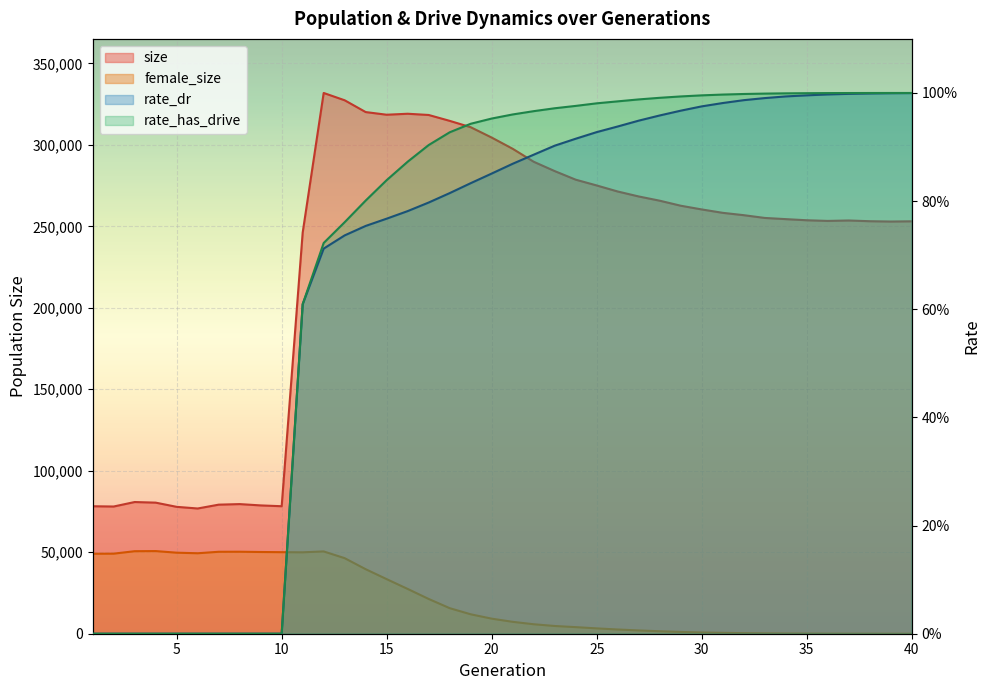

Reading left to right, list all the values displayed in this chart.

size: 1=78220.0	2=78057.0	3=80807.0	4=80436.0	5=77854.0	6=76846.0	7=79195.0	8=79541.0	9=78734.0	10=78237.0	11=246155.0	12=331814.0	13=327322.0	14=320093.0	15=318462.0	16=319063.0	17=318306.0	18=314703.0	19=310803.0	20=304448.0	21=297560.0	22=289607.0	23=283876.0	24=278608.0	25=275061.0	26=271353.0	27=268306.0	28=265708.0	29=262629.0	30=260347.0	31=258267.0	32=256829.0	33=255130.0	34=254401.0	35=253710.0	36=253301.0	37=253568.0	38=253118.0	39=252923.0	40=253063.0
female_size: 1=49076.0	2=49129.0	3=50635.0	4=50713.0	5=49723.0	6=49375.0	7=50283.0	8=50312.0	9=50146.0	10=50037.0	11=49957.0	12=50494.0	13=46363.0	14=39587.0	15=33486.0	16=27474.0	17=21333.0	18=15679.0	19=11922.0	20=9249.0	21=7295.0	22=5816.0	23=4747.0	24=4045.0	25=3284.0	26=2598.0	27=2021.0	28=1513.0	29=1094.0	30=761.0	31=534.0	32=352.0	33=232.0	34=143.0	35=91.0	36=47.0	37=26.0	38=11.0	39=3.0	40=1.0
rate_dr: 1=0.0	2=0.0	3=0.0	4=0.0	5=0.0	6=0.0	7=0.0	8=0.0	9=0.0	10=0.0	11=0.6	12=0.7	13=0.7	14=0.8	15=0.8	16=0.8	17=0.8	18=0.8	19=0.8	20=0.9	21=0.9	22=0.9	23=0.9	24=0.9	25=0.9	26=0.9	27=0.9	28=1.0	29=1.0	30=1.0	31=1.0	32=1.0	33=1.0	34=1.0	35=1.0	36=1.0	37=1.0	38=1.0	39=1.0	40=1.0
rate_has_drive: 1=0.0	2=0.0	3=0.0	4=0.0	5=0.0	6=0.0	7=0.0	8=0.0	9=0.0	10=0.0	11=0.6	12=0.7	13=0.8	14=0.8	15=0.8	16=0.9	17=0.9	18=0.9	19=0.9	20=1.0	21=1.0	22=1.0	23=1.0	24=1.0	25=1.0	26=1.0	27=1.0	28=1.0	29=1.0	30=1.0	31=1.0	32=1.0	33=1.0	34=1.0	35=1.0	36=1.0	37=1.0	38=1.0	39=1.0	40=1.0